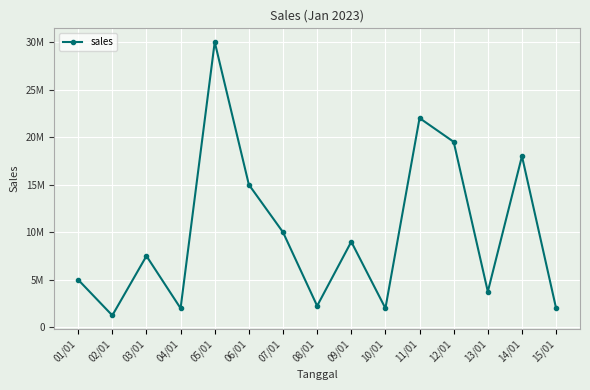

List the labels in order of value, smallest first.

02/01, 04/01, 10/01, 15/01, 08/01, 13/01, 01/01, 03/01, 09/01, 07/01, 06/01, 14/01, 12/01, 11/01, 05/01